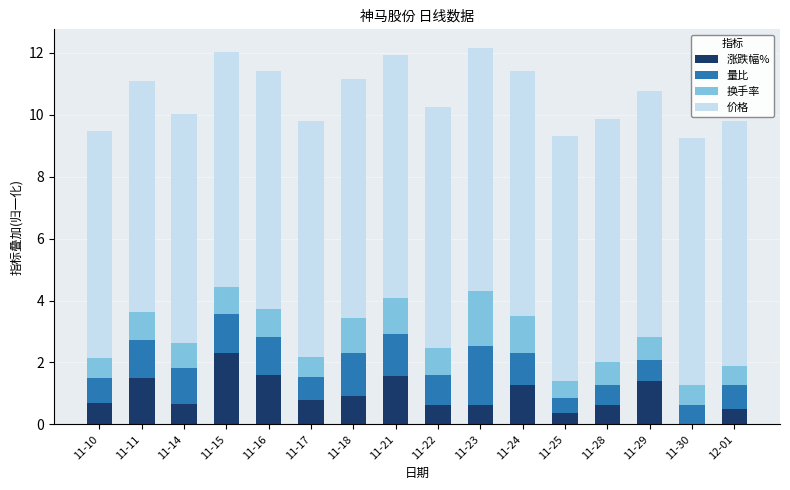

The value of 涨跌幅% at 11-23 is 0.6. True or false?

True